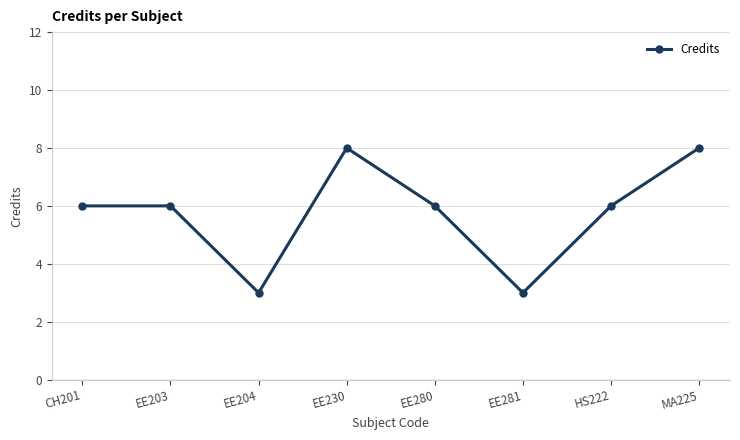

True or false: there are more than 0 points higher than both neighbors.

True